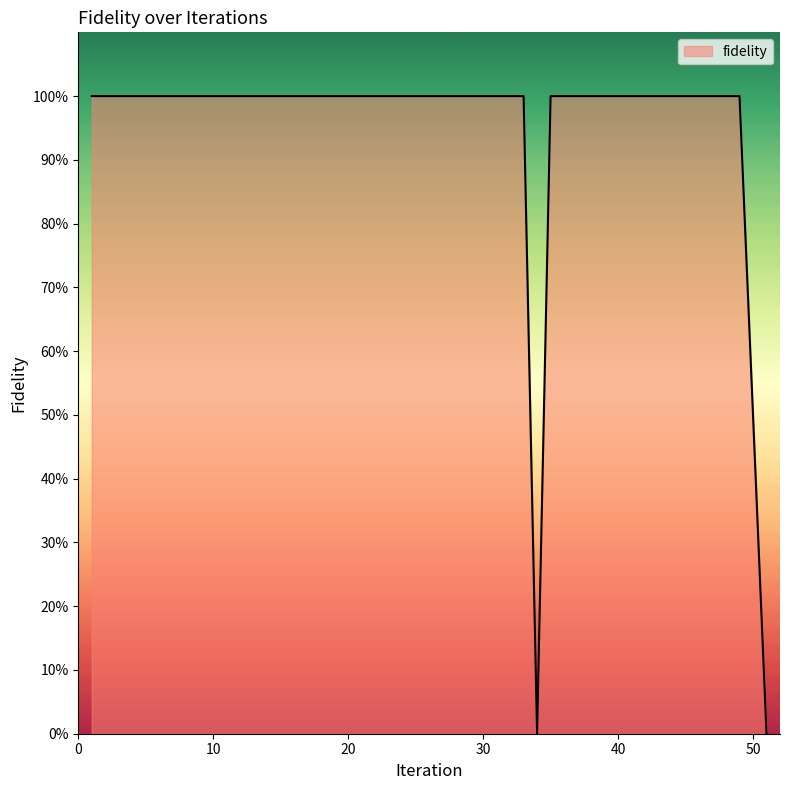

Rank the categories by value from highest to lowest.

1, 2, 3, 4, 6, 7, 8, 9, 11, 12, 13, 14, 15, 16, 17, 18, 19, 20, 21, 22, 23, 24, 25, 26, 29, 30, 31, 32, 33, 35, 38, 40, 41, 42, 45, 46, 47, 49, 34, 51